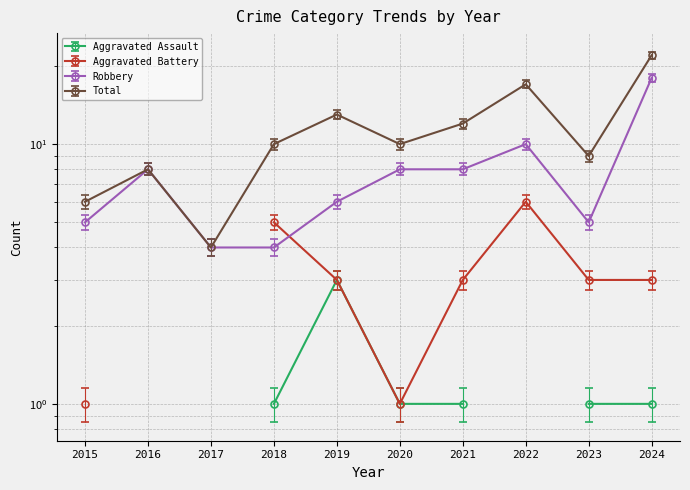

True or false: Total and Robbery cross at least once.

False